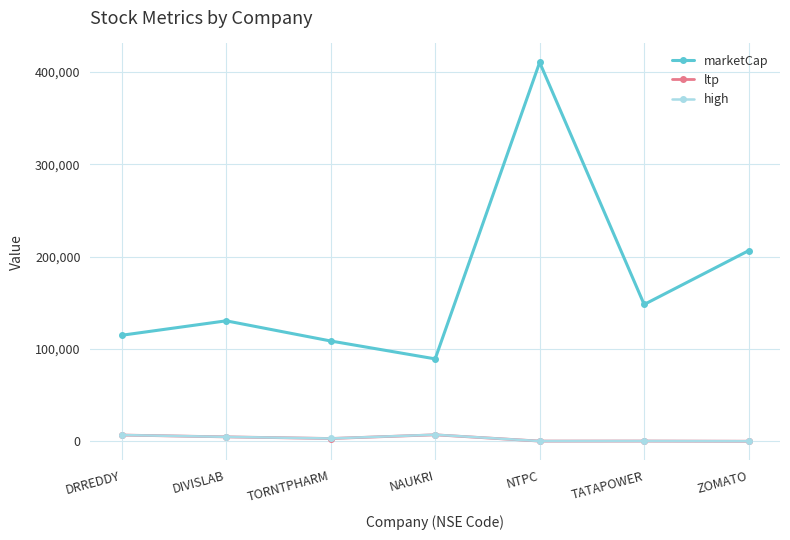

The value of marketCap at DRREDDY is 115017.4. True or false?

True